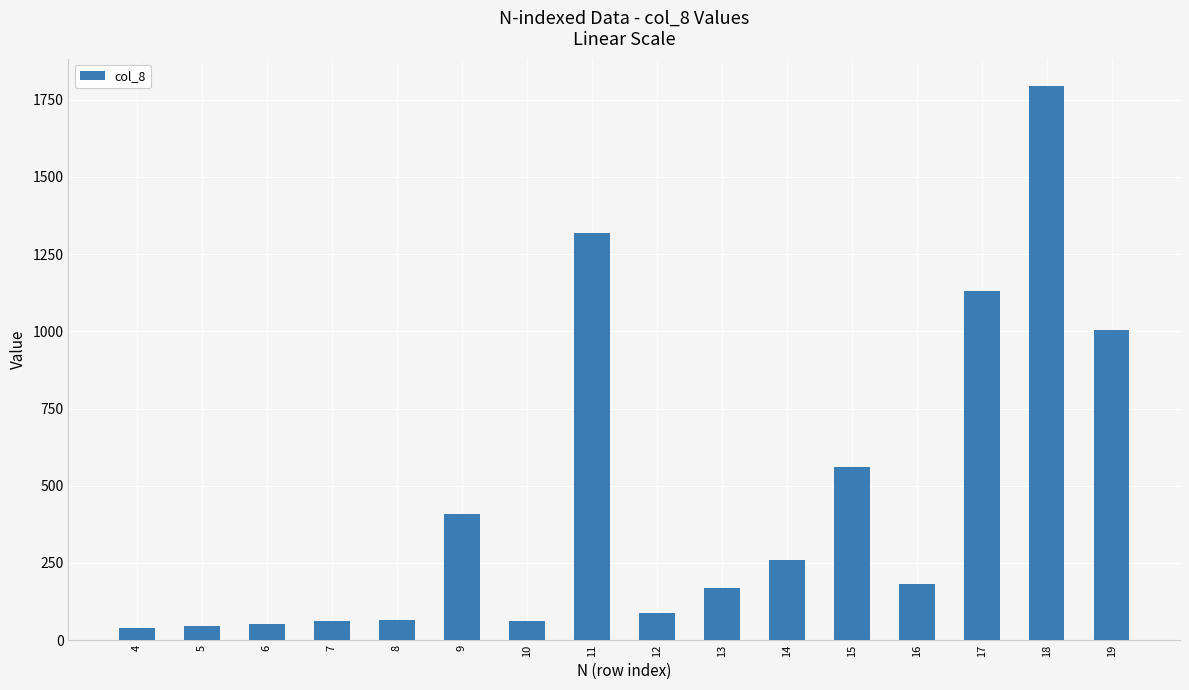

Which label corresponds to the largest value in the chart?

18